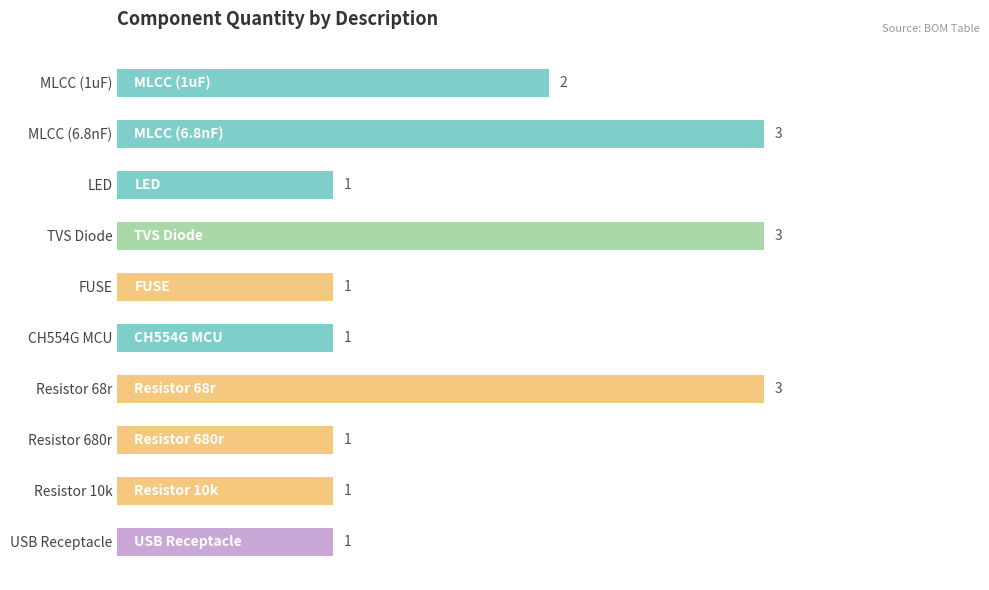

What is the difference between the maximum and second lowest values?

2